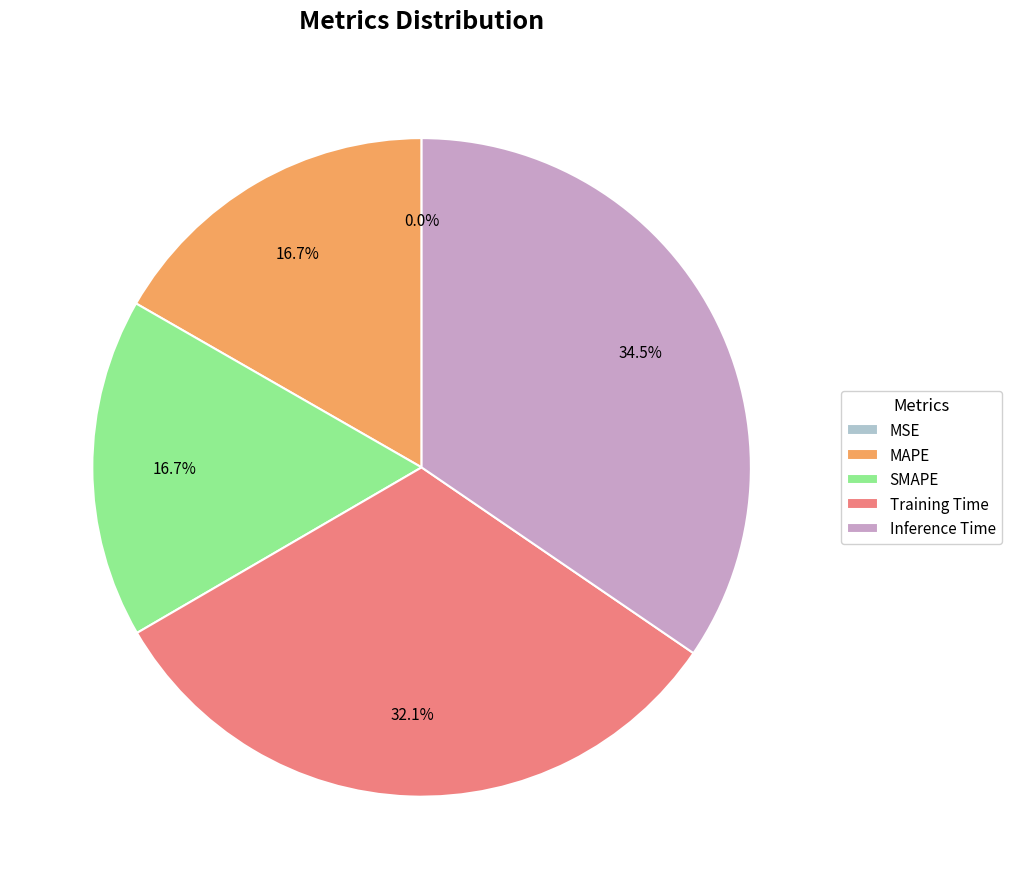

Between Training Time and SMAPE, which is larger?

Training Time